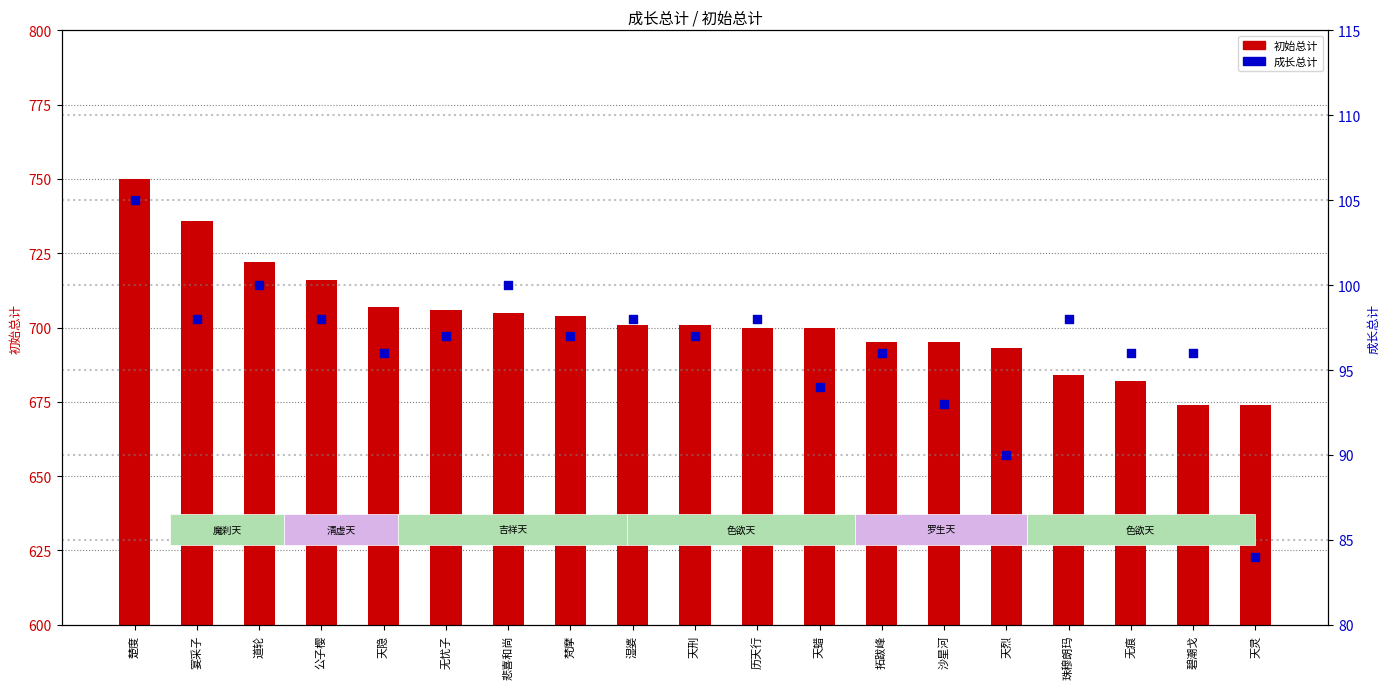

Which series contains the highest Y value?

初始总计